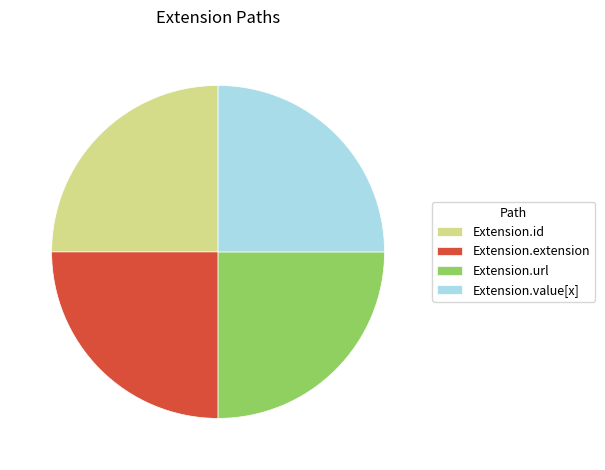

Does Extension.id represent more than half of the total?

No